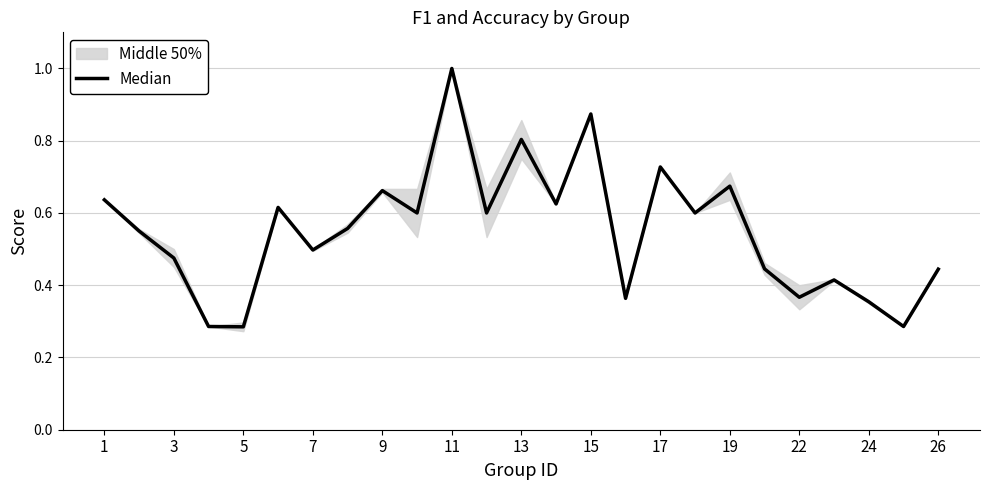

What is the sum of all values?

13.7